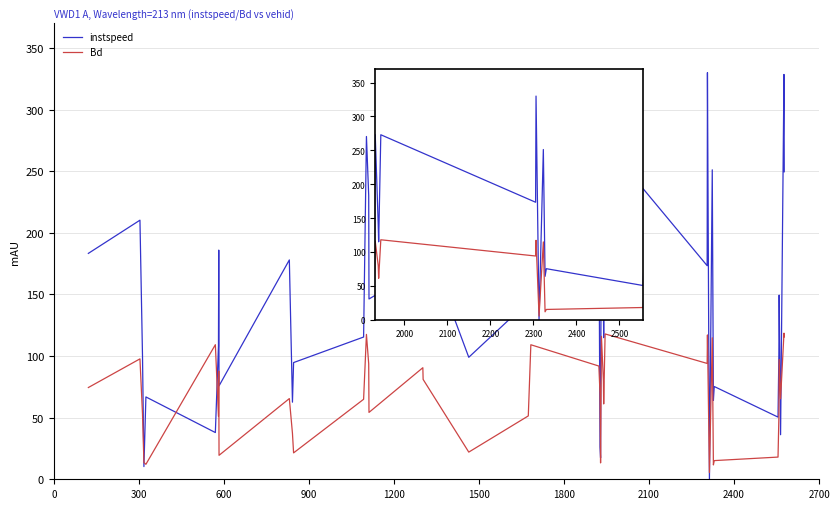

Count the number of data series in this chart.

2